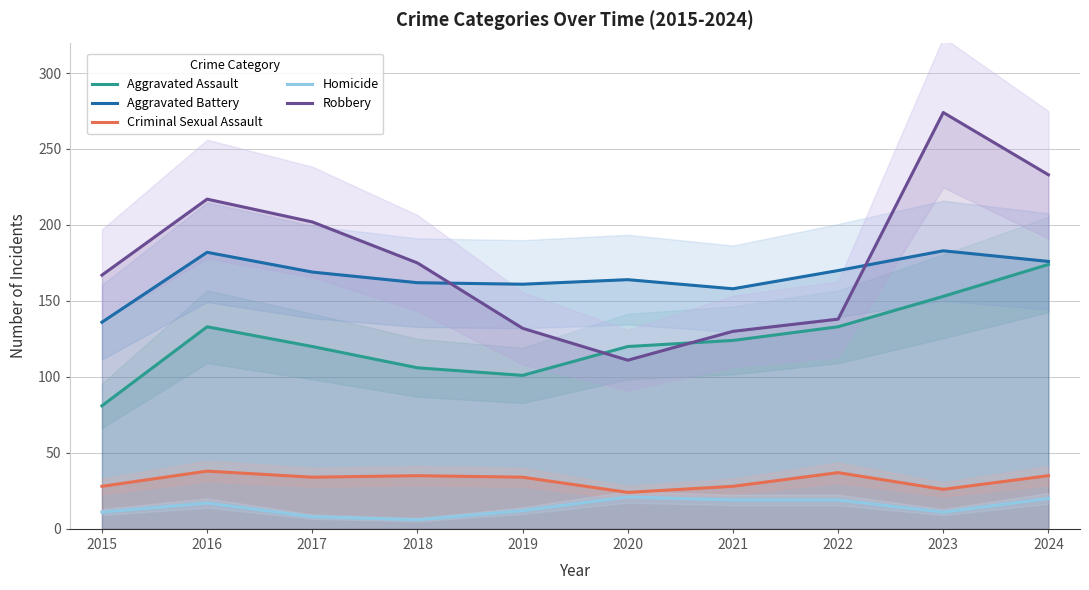

Is the value of Aggravated Assault at 2022 greater than the value of Robbery at 2015?

No